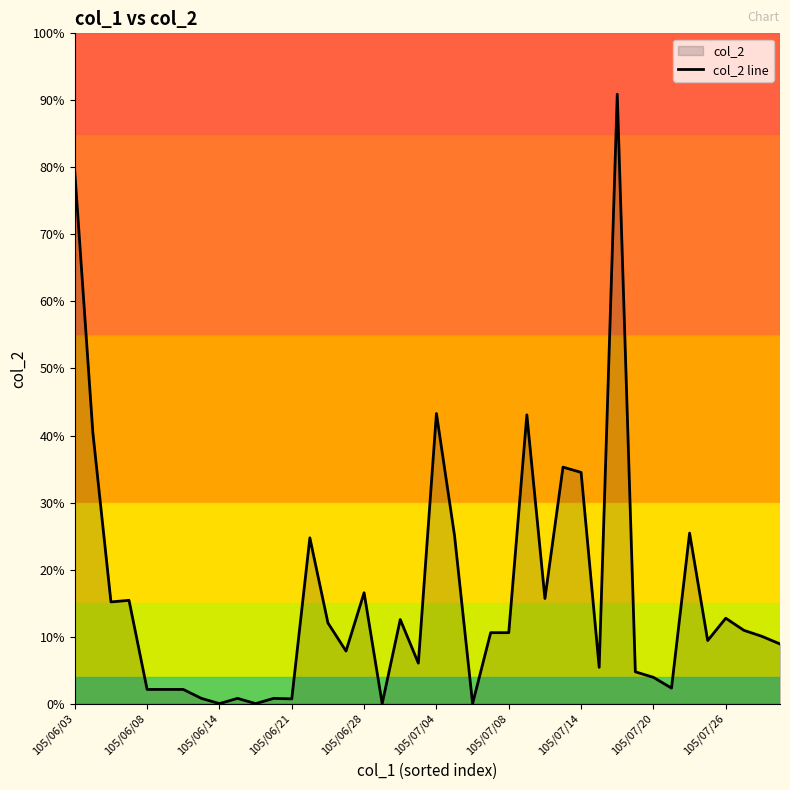

Does the chart have visible grid lines?

No